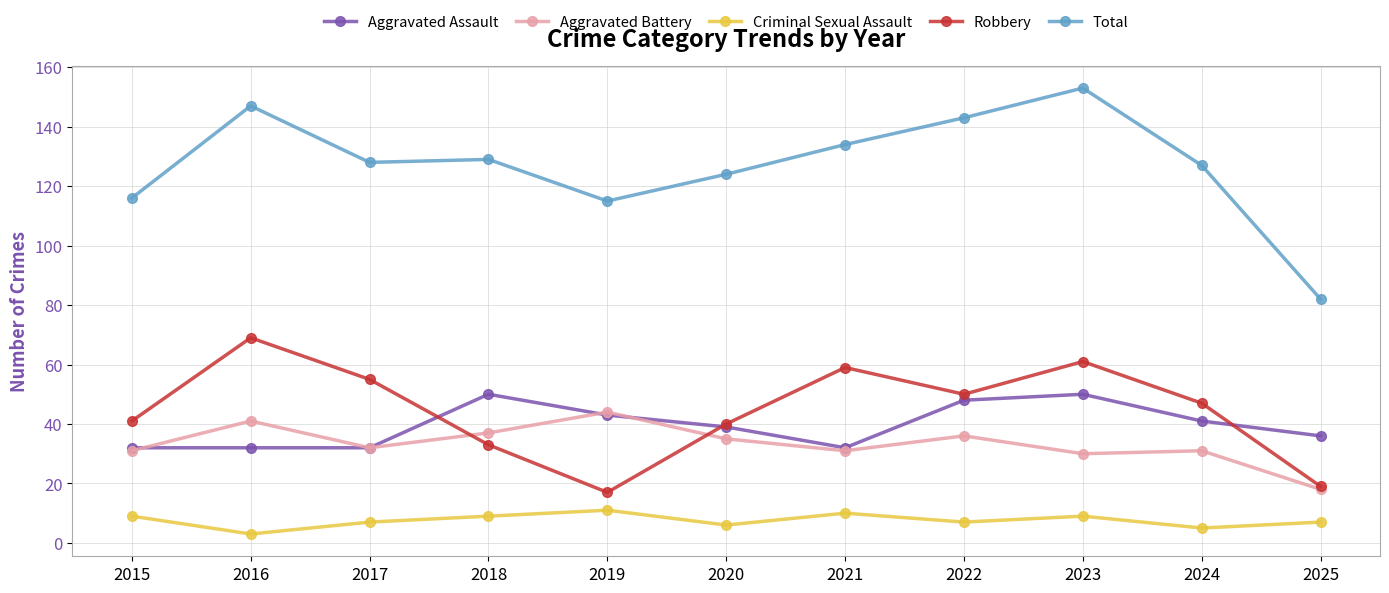

Does the chart have visible grid lines?

Yes